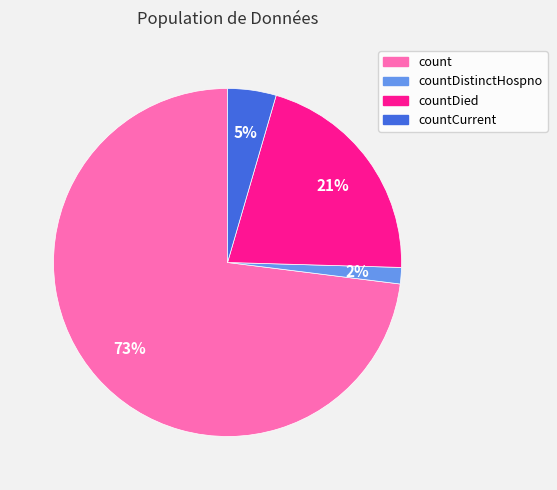

True or false: count accounts for 73% of the total.

True